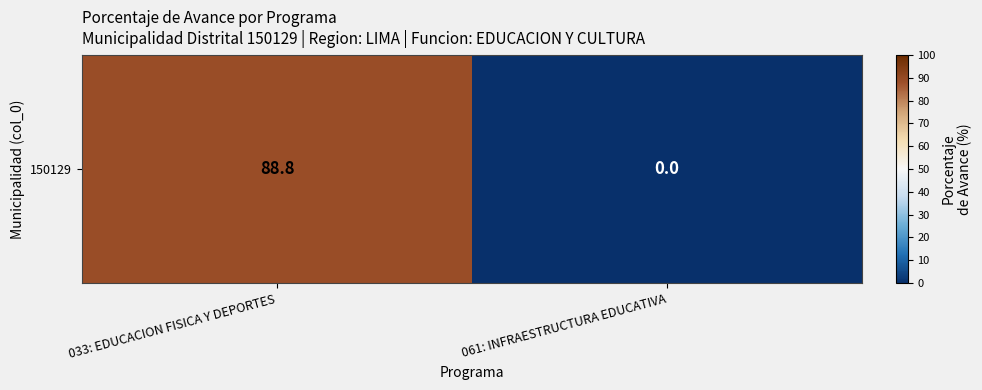

Which label corresponds to the largest value in the chart?

033: EDUCACION FISICA Y DEPORTES